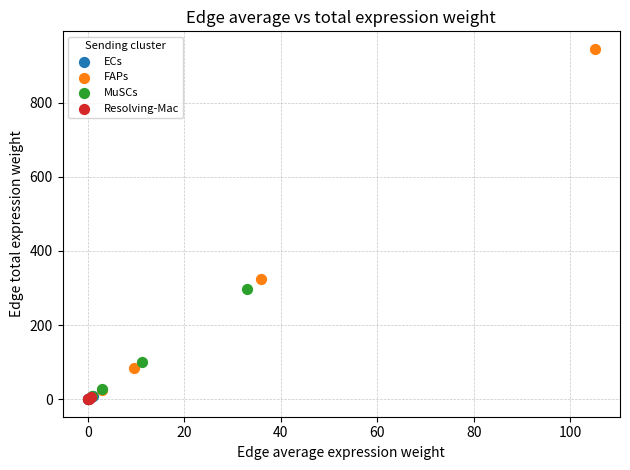

Which series has the largest Y range (max minus min)?

FAPs